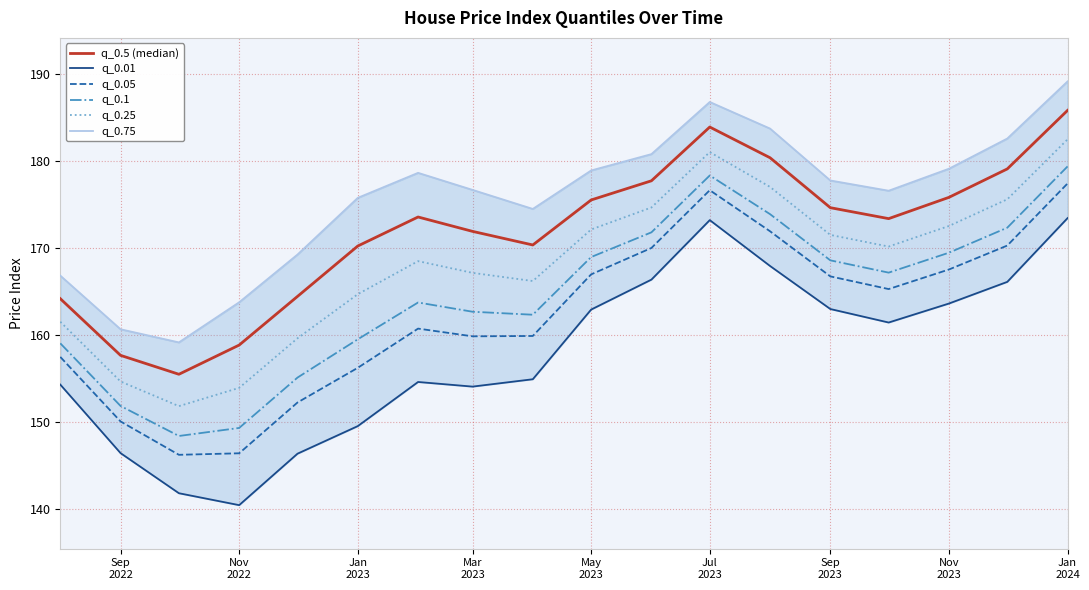

What are all the series names shown in the legend?

q_0.5 (median), q_0.01, q_0.05, q_0.1, q_0.25, q_0.75